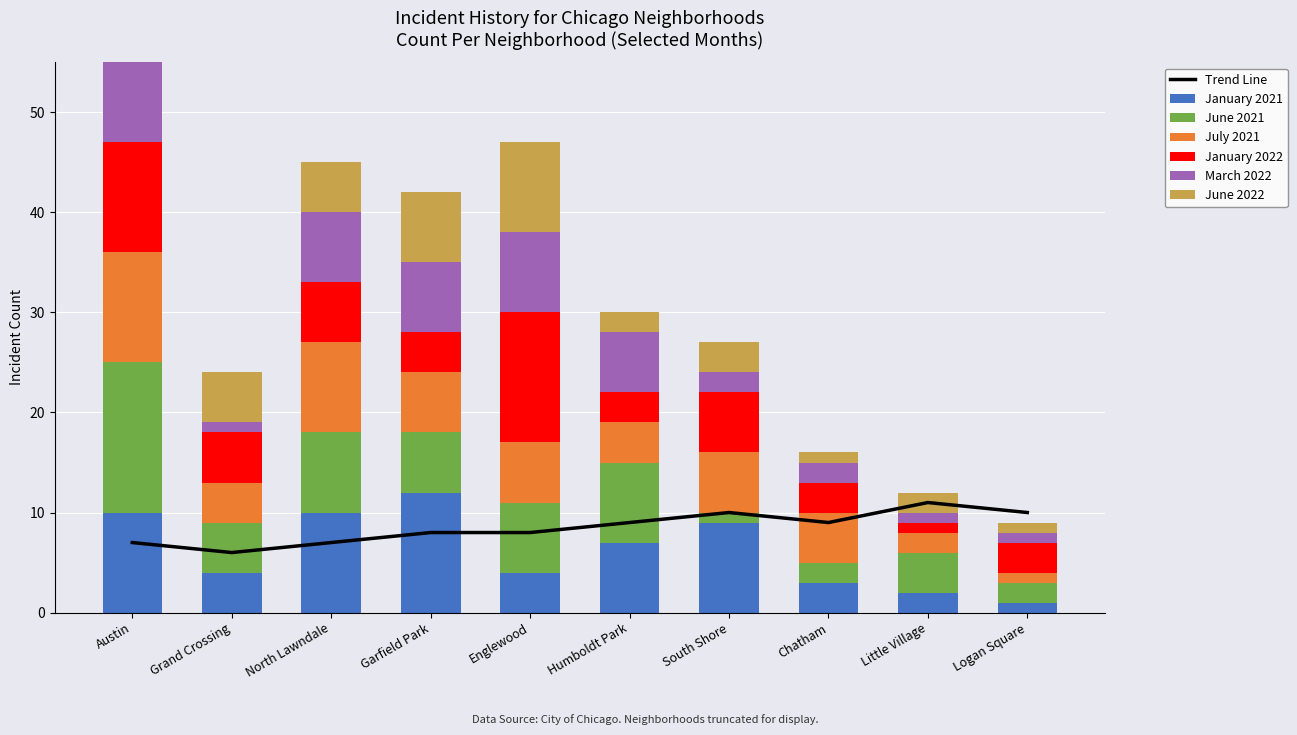

Read the January 2021 value at Garfield Park.

12